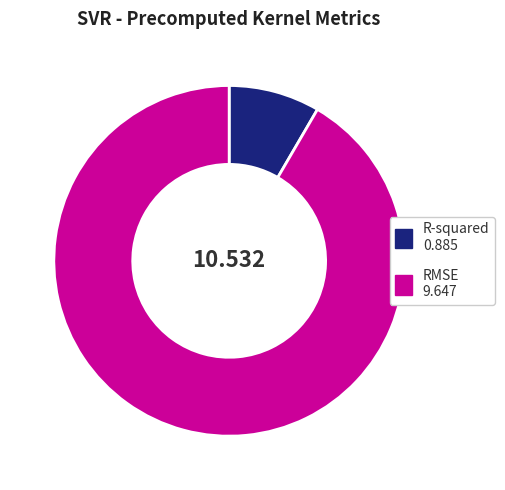

True or false: RMSE accounts for 85% of the total.

False